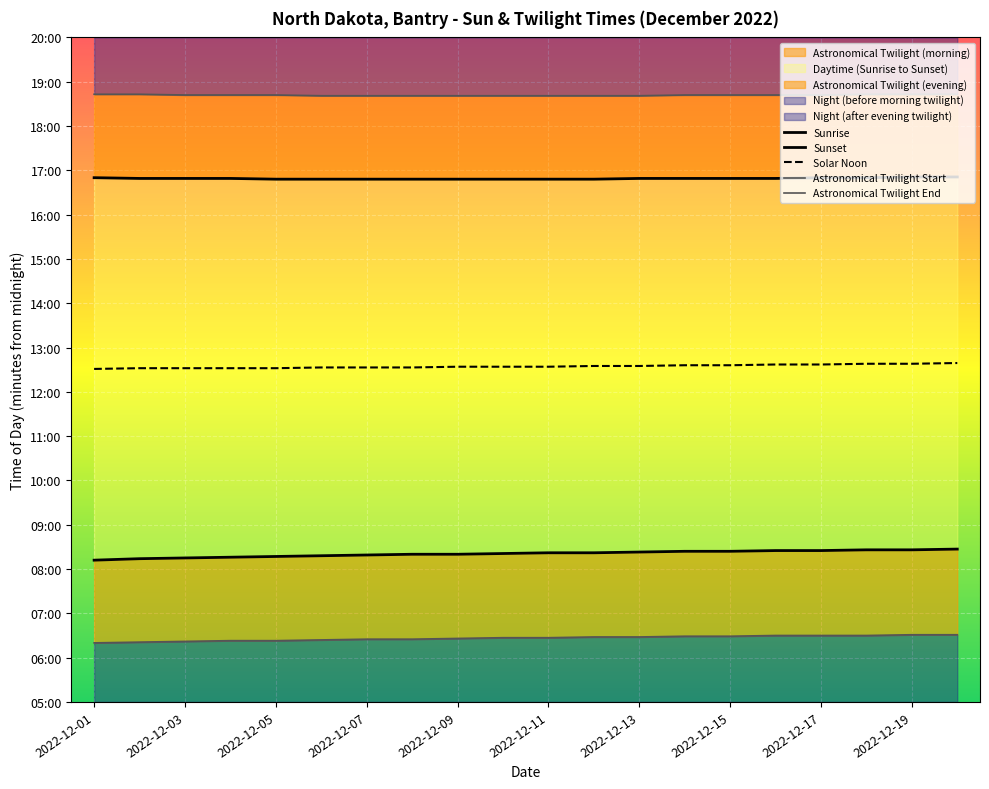

Reading left to right, what are all the values shown in this chart?

Sunrise: 492	494	495	496	497	498	499	500	500	501	502	502	503	504	504	505	505	506	506	507
Sunset: 1010	1009	1009	1009	1008	1008	1008	1008	1008	1008	1008	1008	1009	1009	1009	1009	1010	1010	1011	1011
Solar Noon: 751	752	752	752	752	753	753	753	754	754	754	755	755	756	756	757	757	758	758	759
Astronomical Twilight Start: 380	381	382	383	383	384	385	385	386	387	387	388	388	389	389	390	390	390	391	391
Astronomical Twilight End: 1123	1123	1122	1122	1122	1121	1121	1121	1121	1121	1121	1121	1121	1122	1122	1122	1122	1123	1123	1123